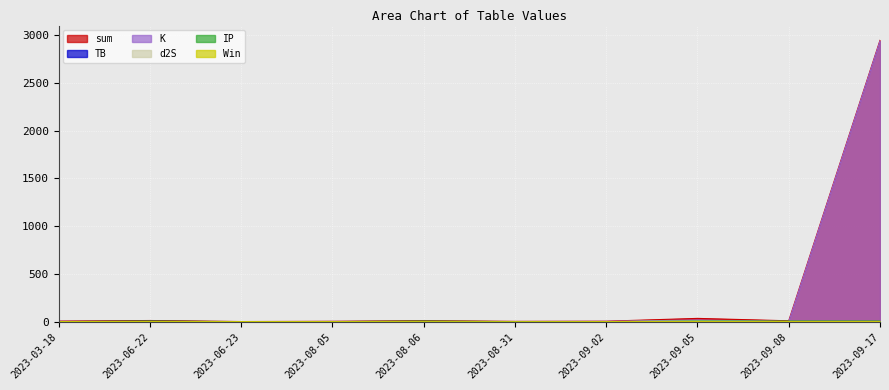

What is the label of the 9th point from the right?

2023-06-22